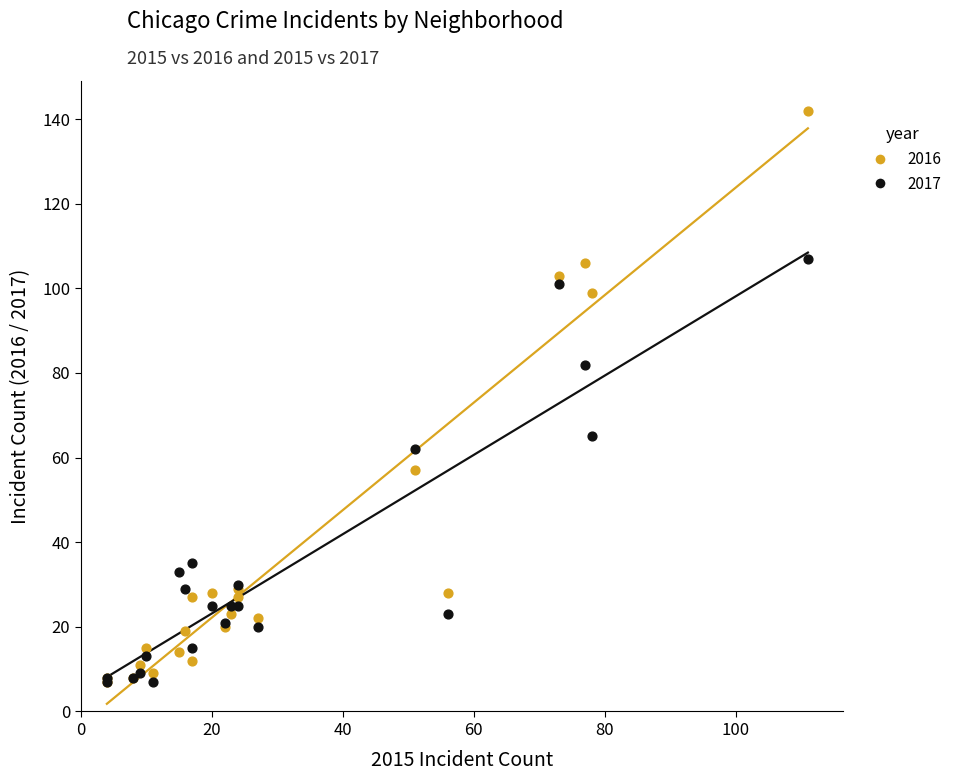

What are all the series names shown in the legend?

2016, 2017